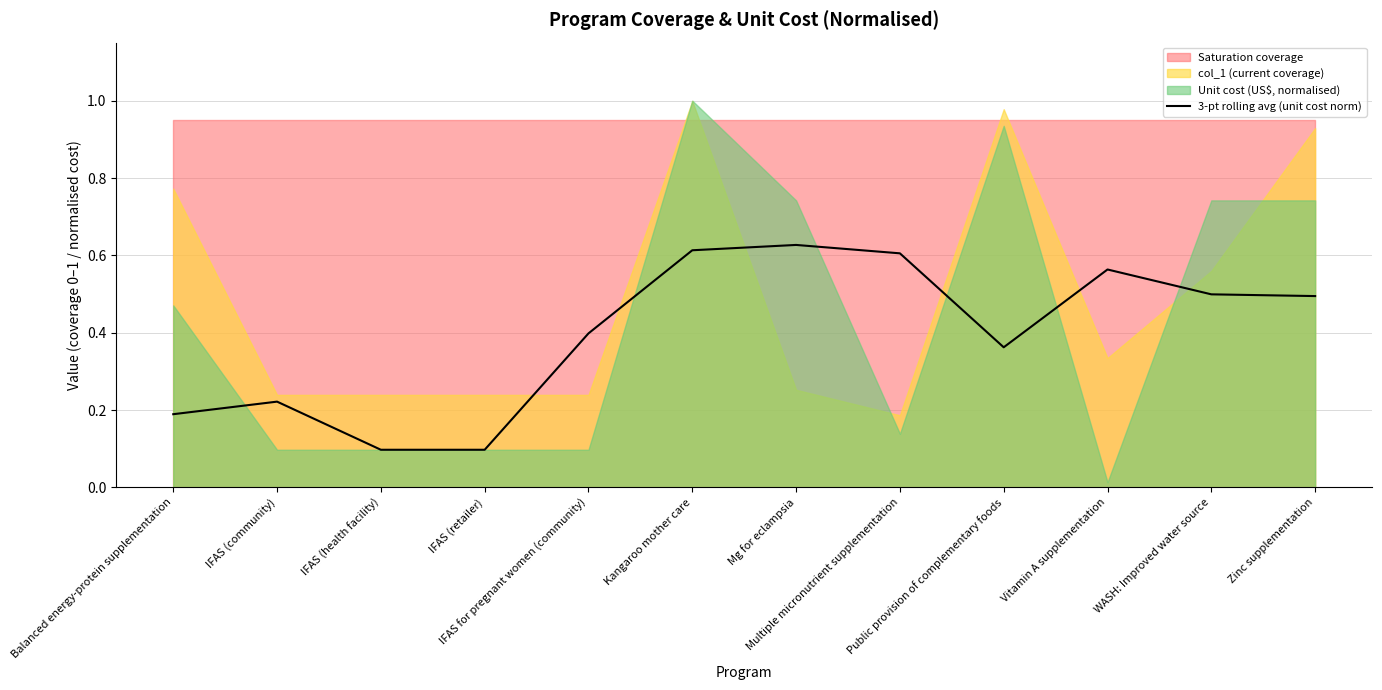

What position from the left is Zinc supplementation?

12